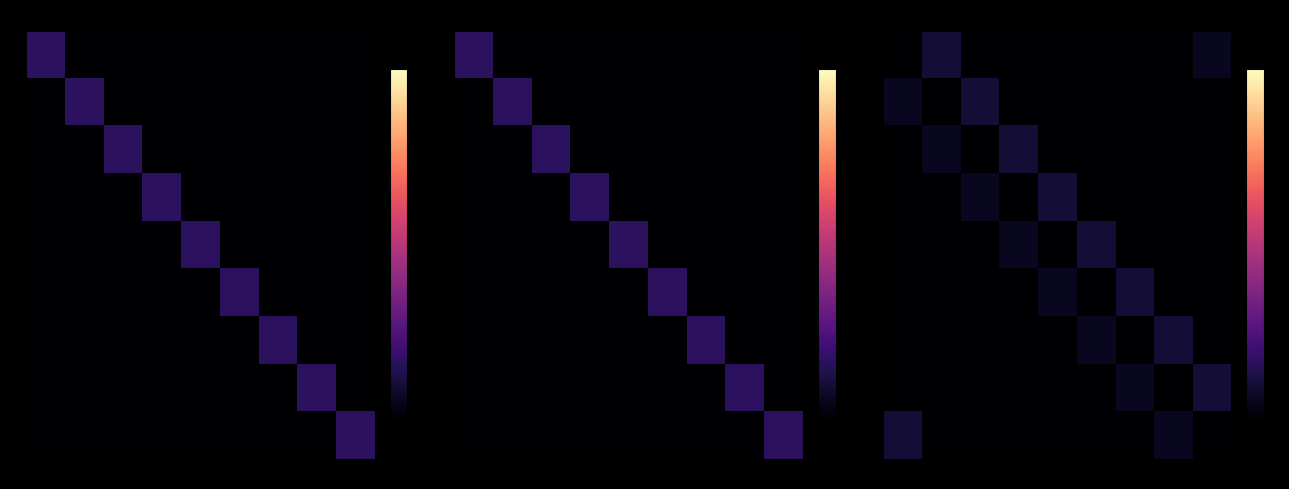

How many positive values does the 0 series have?

2